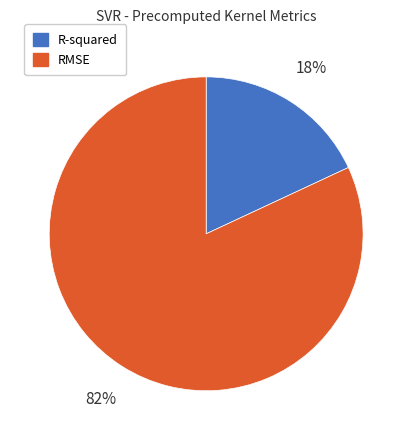

Which slice is the largest?

RMSE